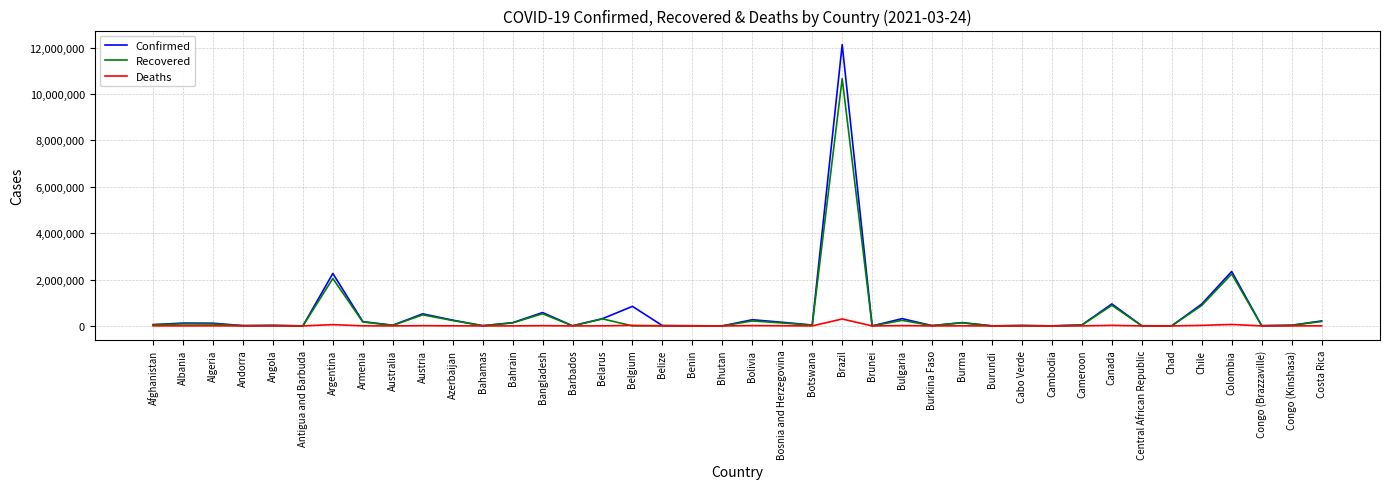

What is the minimum value for Deaths?

1